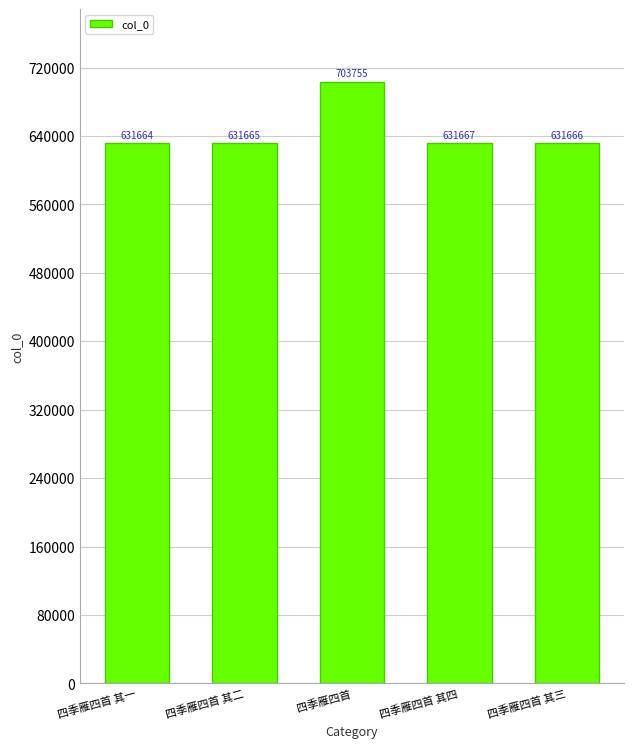

Reading left to right, transcribe all the data shown in this chart.

四季雁四首 其一=631664	四季雁四首 其二=631665	四季雁四首=703755	四季雁四首 其四=631667	四季雁四首 其三=631666